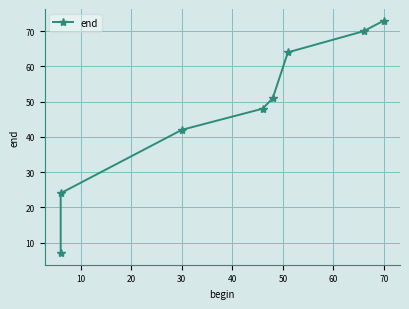

Is it true that the value at 0 is 11?

False